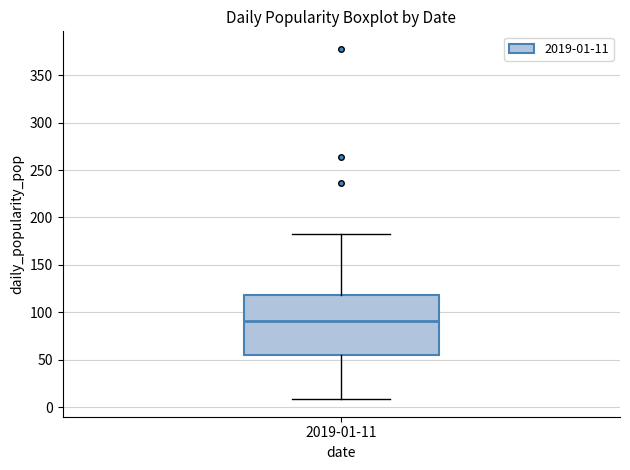

Where does the median line of the box for 2019-01-11 sit on the y-axis? The values are not printed on the chart, so give them approximately, as read against the axis.

90